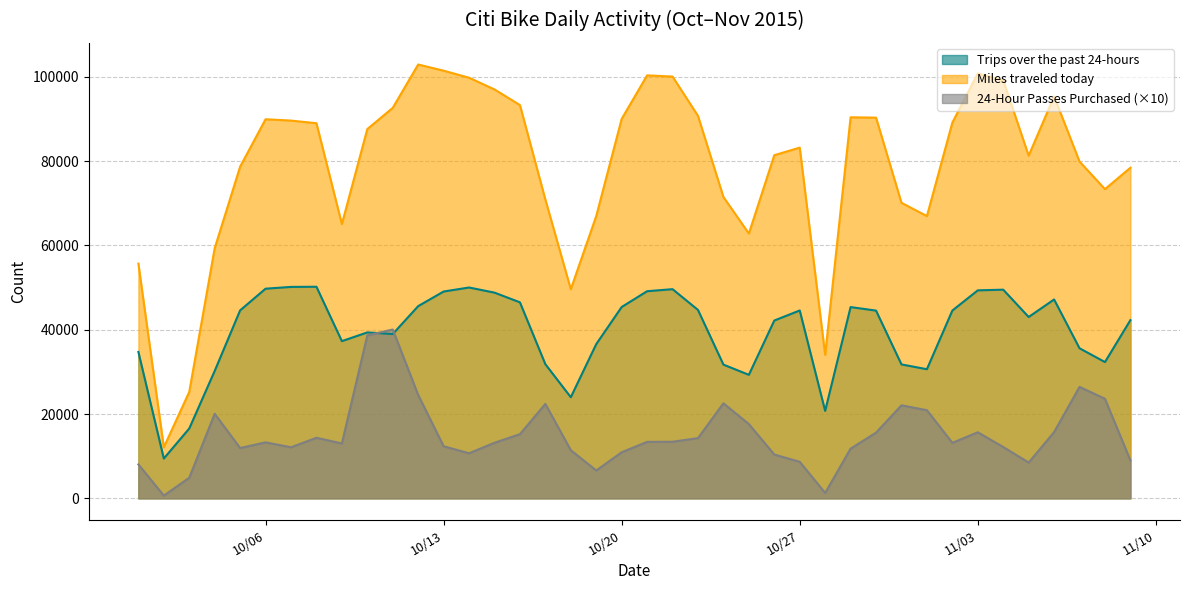

True or false: Miles traveled today and Trips over the past 24-hours intersect in this chart.

False